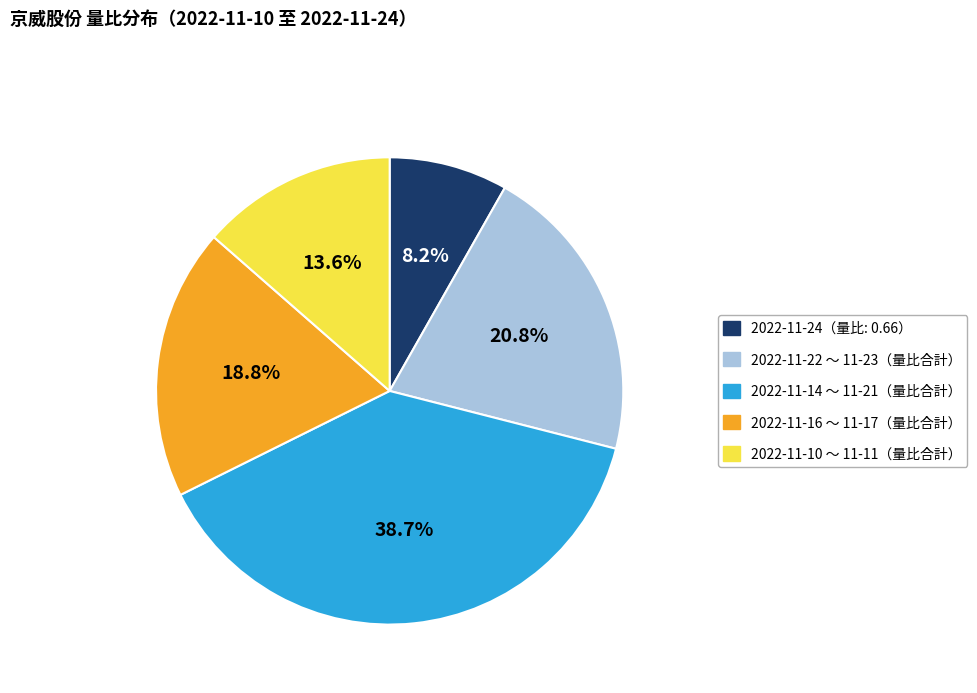

Which category has the biggest portion of the pie?

2022-11-14 ～ 11-21（量比合計）